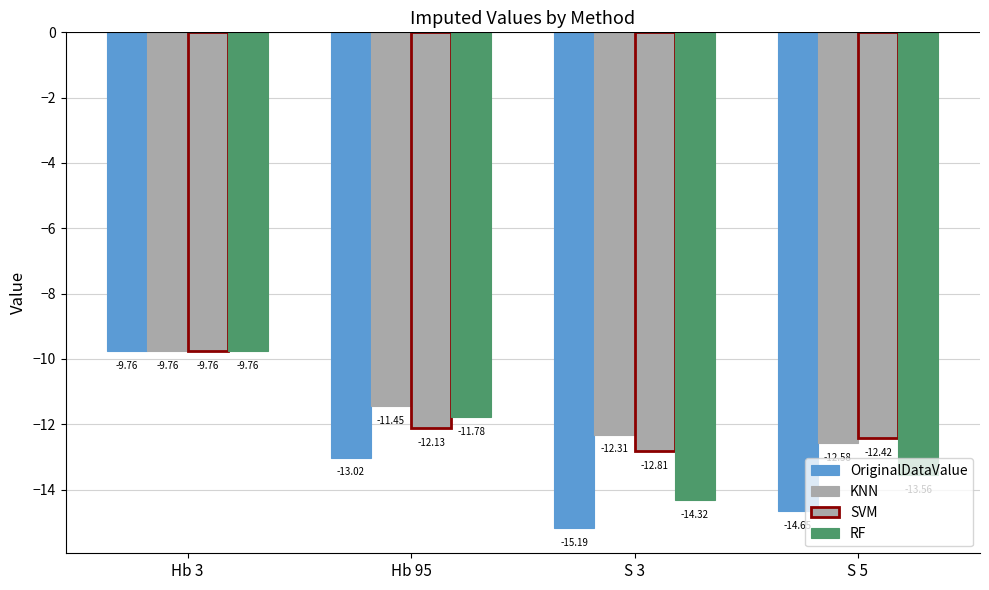

Rank the series at Hb 3 from lowest to highest value.

OriginalDataValue, KNN, SVM, RF